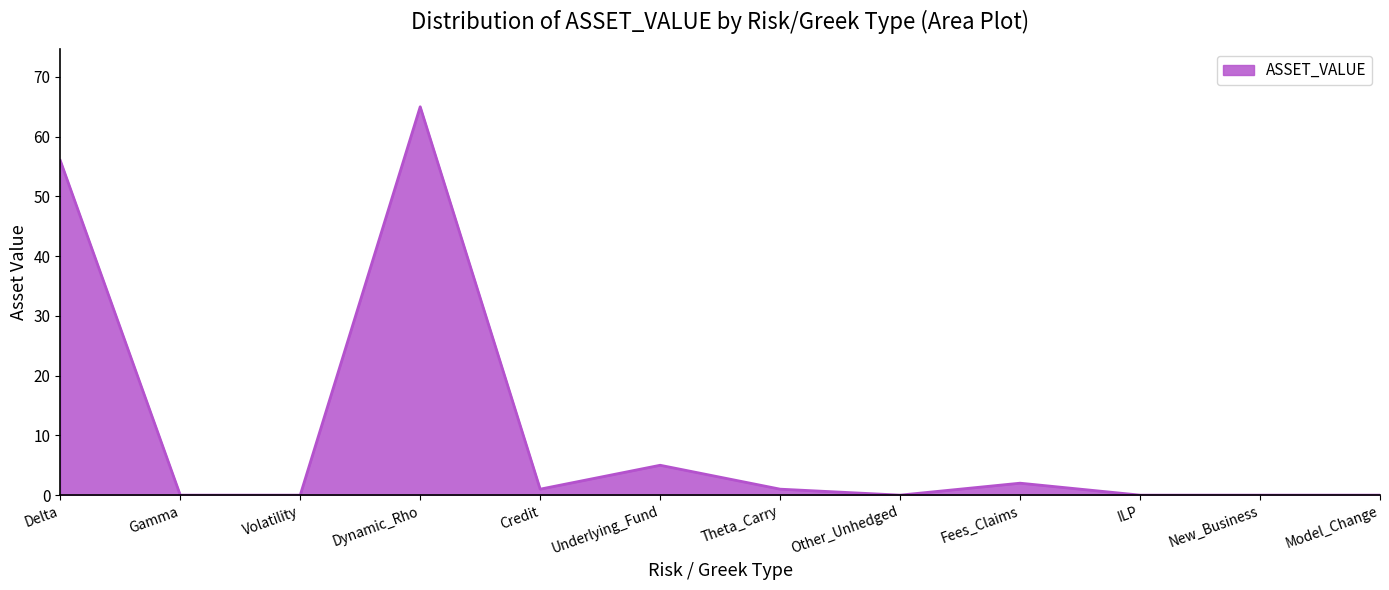

Reading left to right, transcribe all the data shown in this chart.

56	0	0	65	1	5	1	0	2	0	0	0